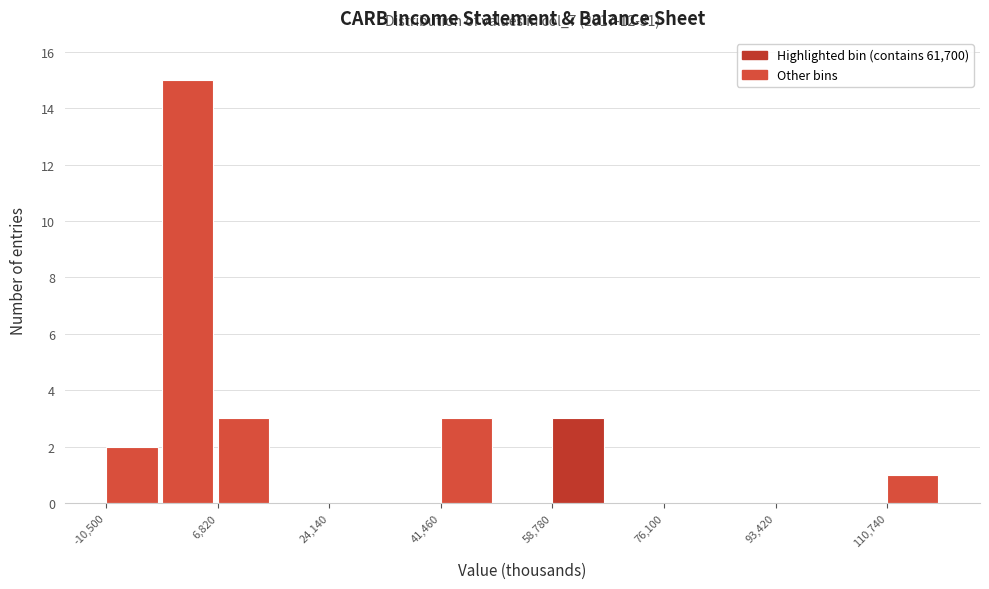

Over which range of the x-axis is the bar tallest?

-2000 to 6000